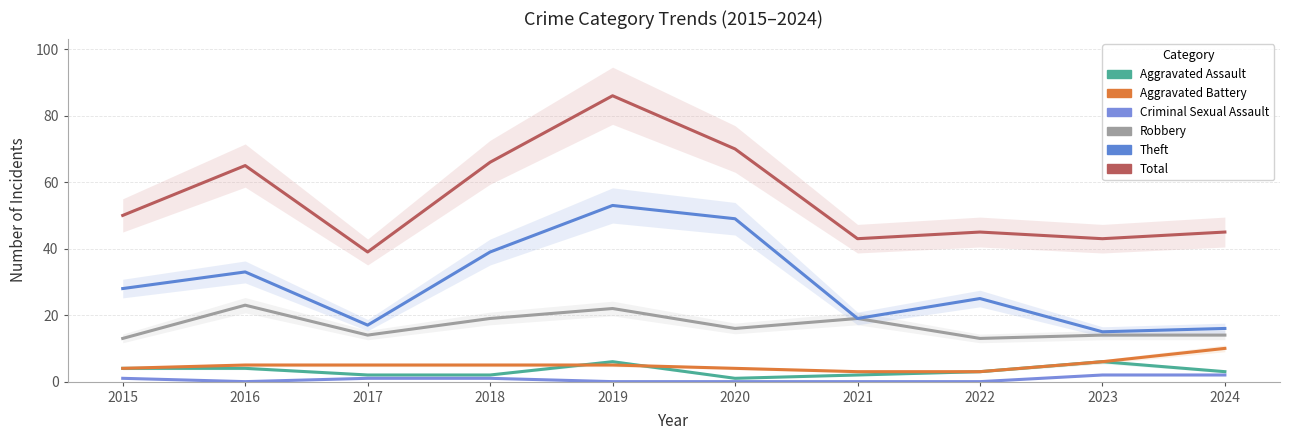

Does the chart have visible grid lines?

Yes